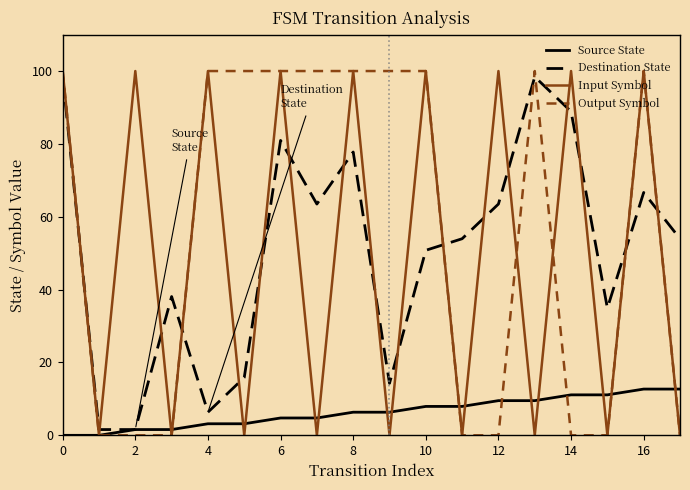

True or false: Input Symbol has more than 1 interior local peaks.

True